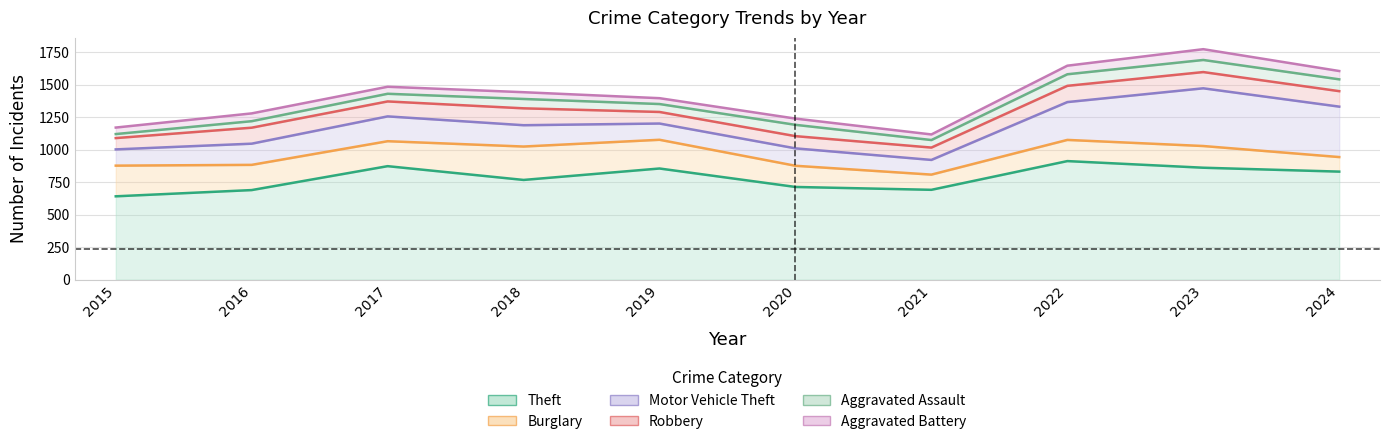

What is the value of the Motor Vehicle Theft point at the 7th from the left?

921